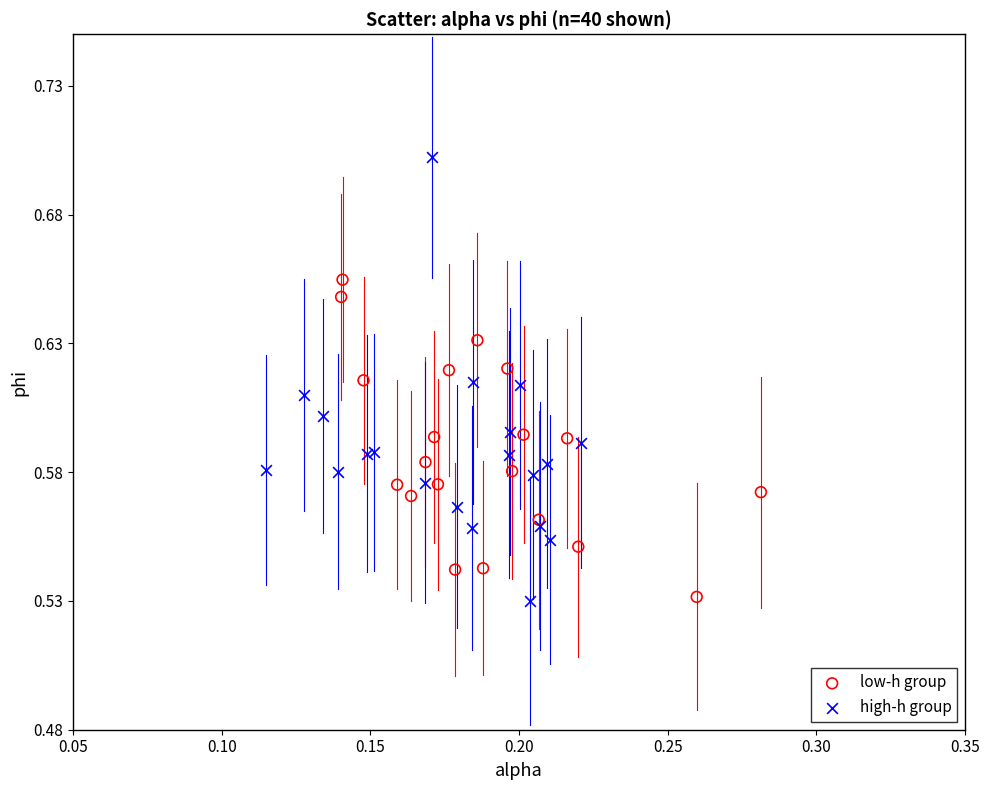

Which series reaches the maximum Y coordinate?

high-h group